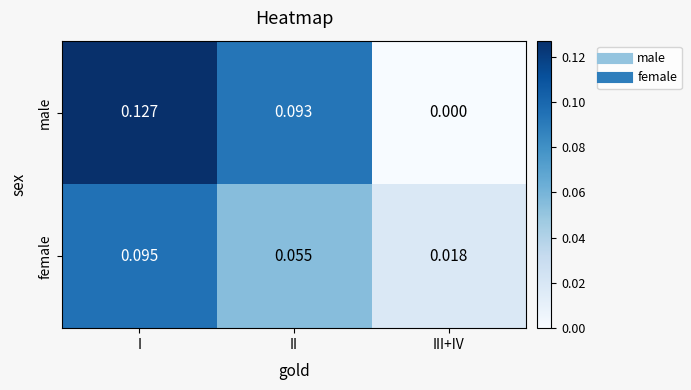

At which label does female reach its peak?

I